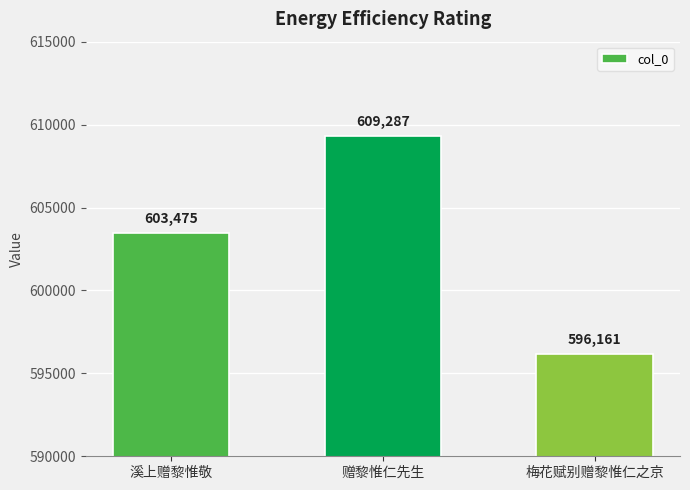

Reading right to left, extract all data points from this chart.

596161	609287	603475